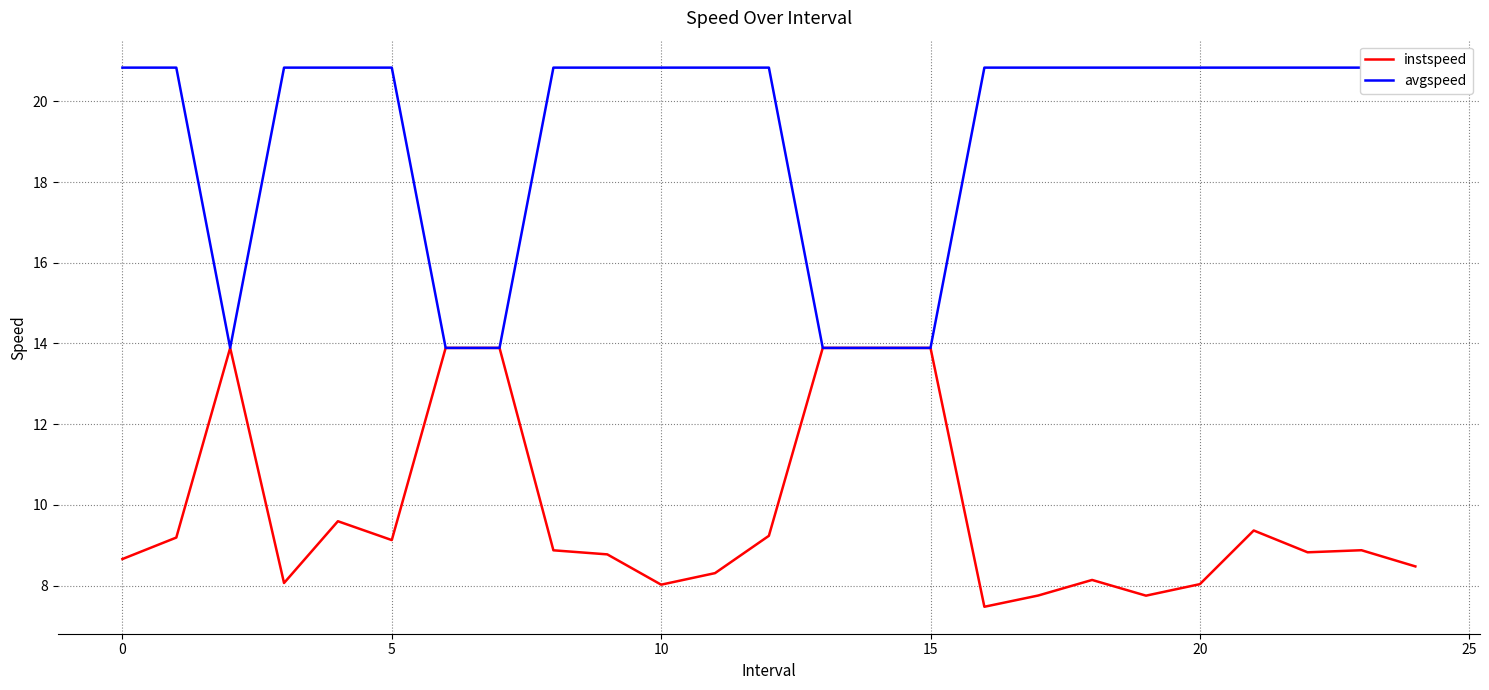

Rank the series by their average value, from lowest to highest.

instspeed, avgspeed